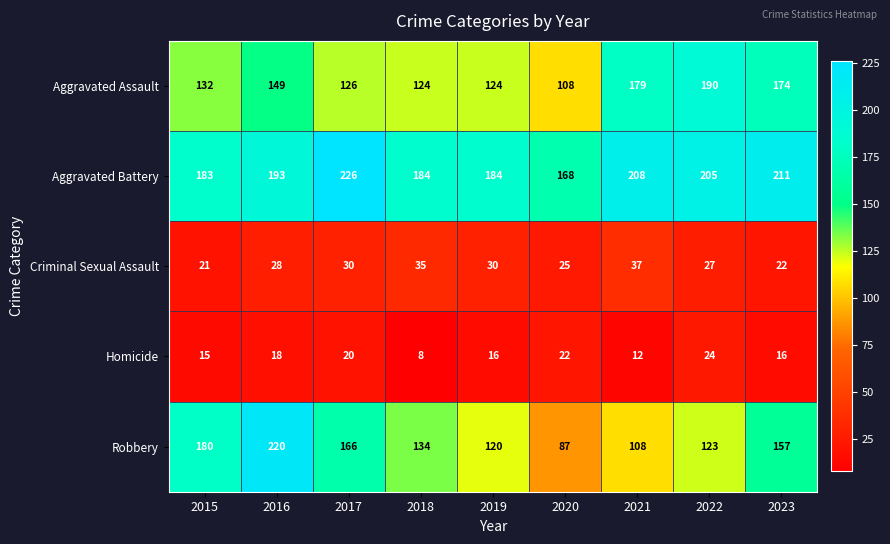

Rank the series at 2023 from highest to lowest value.

Aggravated Battery, Aggravated Assault, Robbery, Criminal Sexual Assault, Homicide